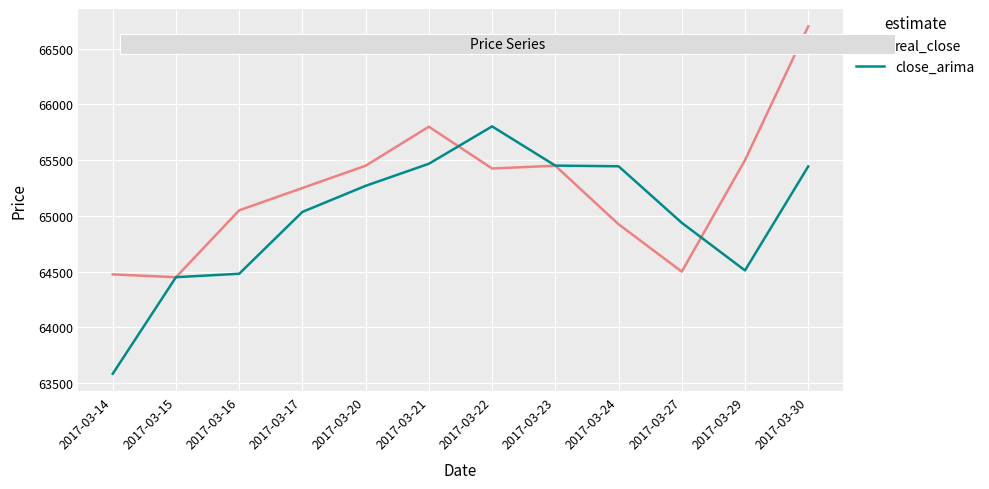

Which series changed the most between 2017-03-23 and 2017-03-29?

close_arima